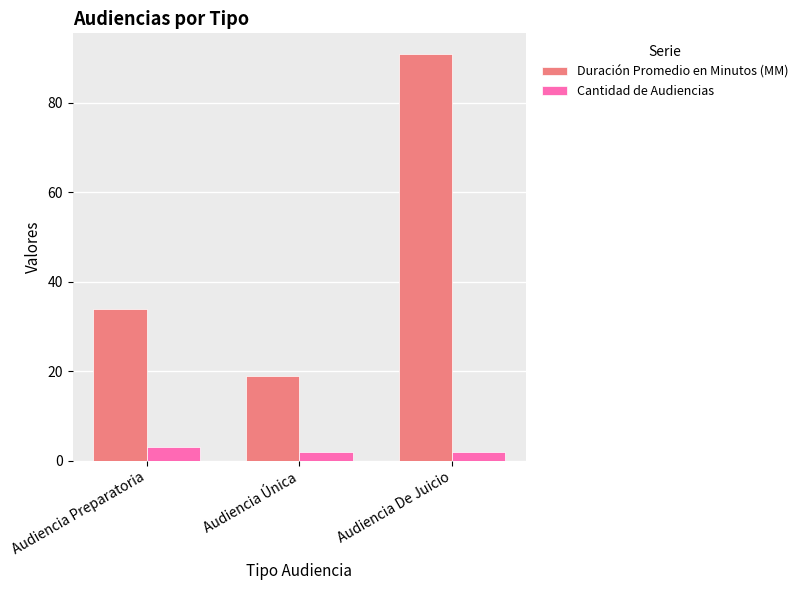

At how many categories does at least one series exceed 28?

2